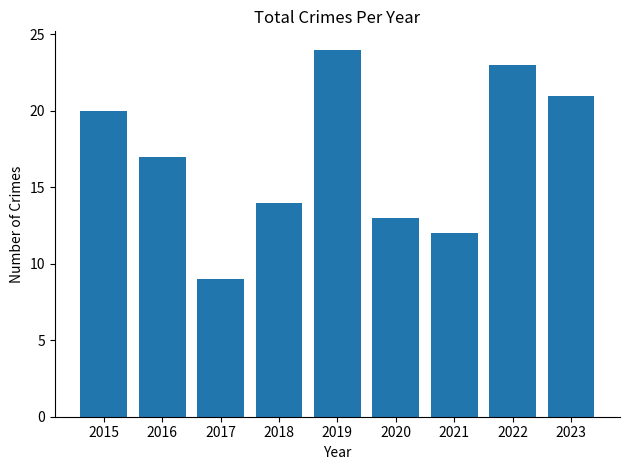

Are the bars grouped side by side (vs. stacked)?

No